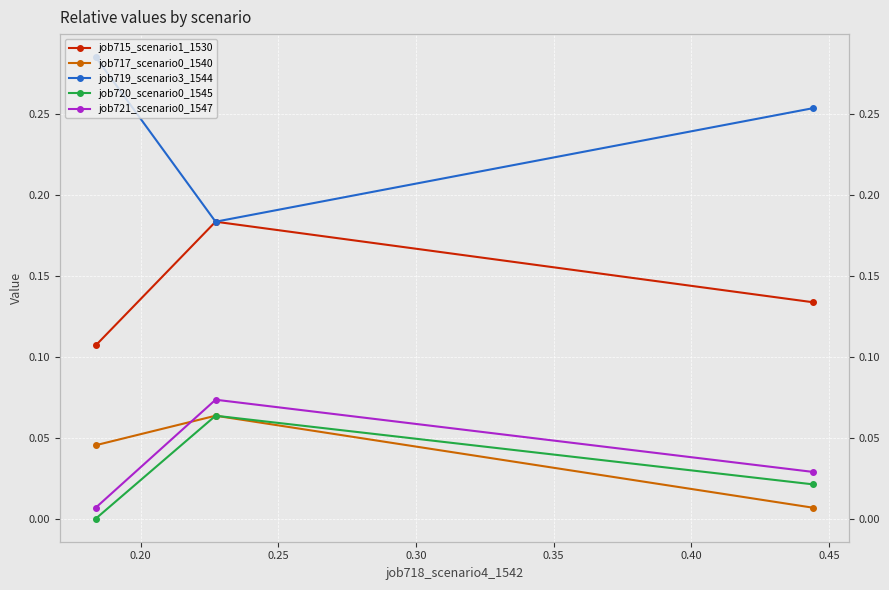

Is this an area chart (filled region under the line)?

No